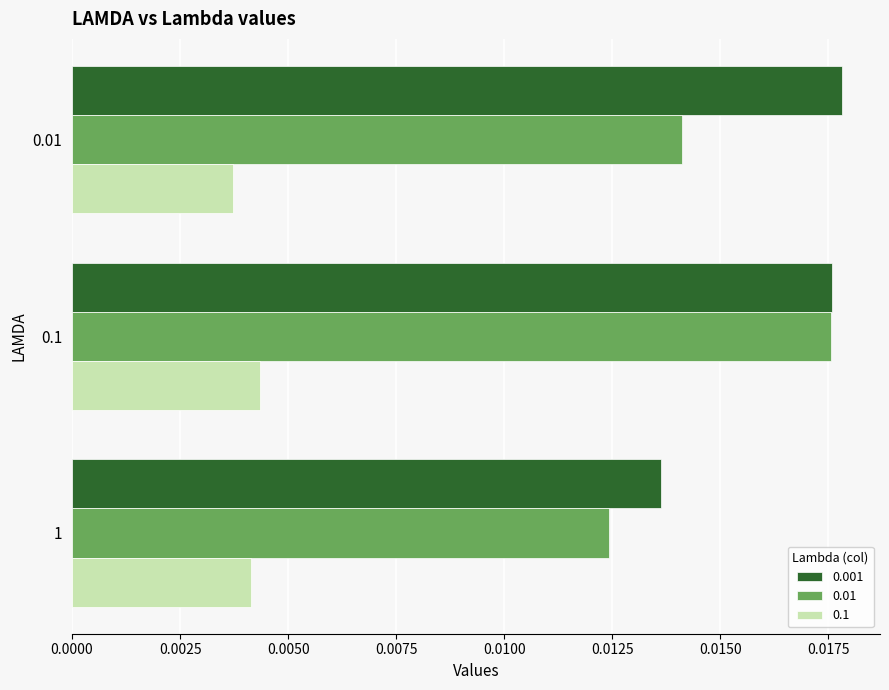

How many 0.1 values are between 0 and 1?

3